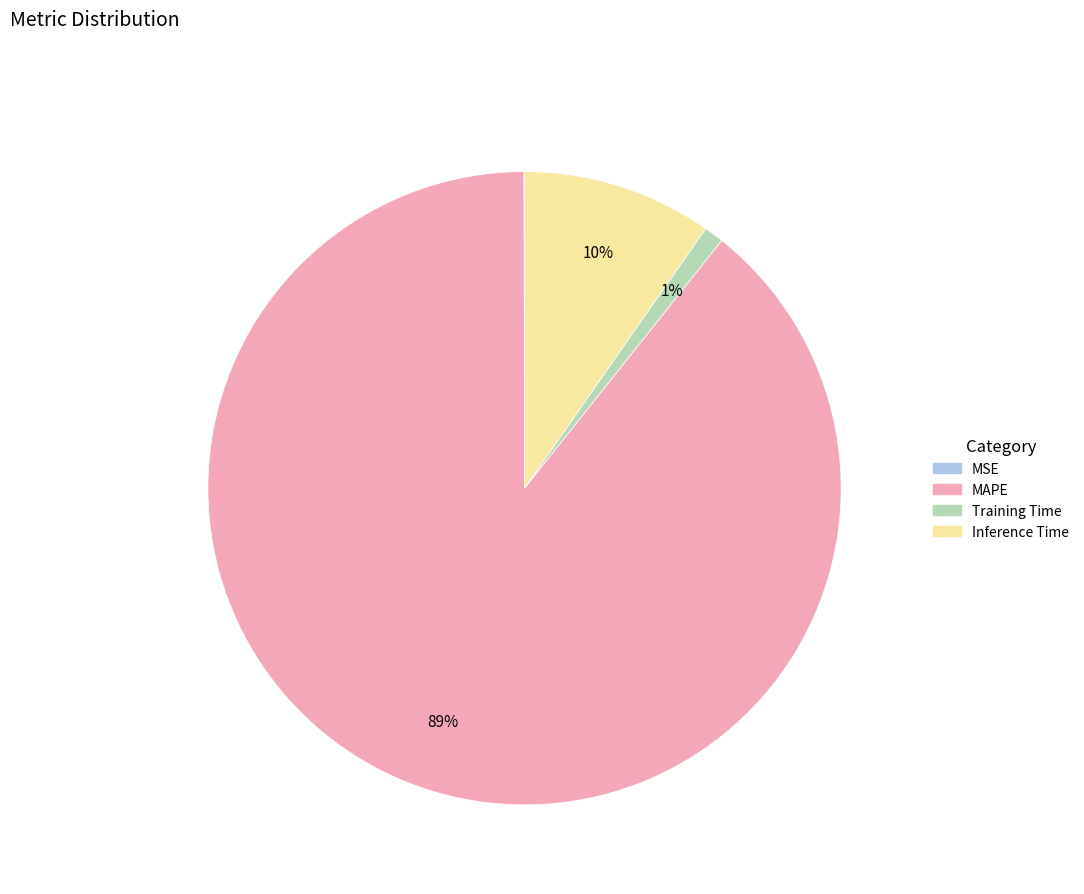

To the nearest percent, what is the difference between the Training Time and MAPE slice percentages?

88%